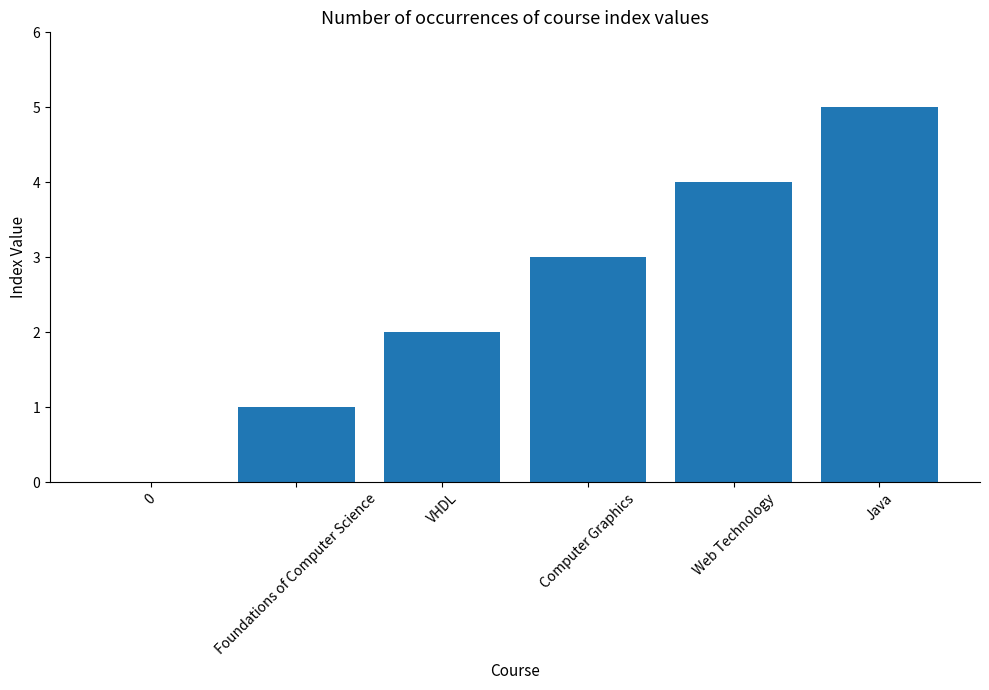

How many distinct data groups are displayed?

1